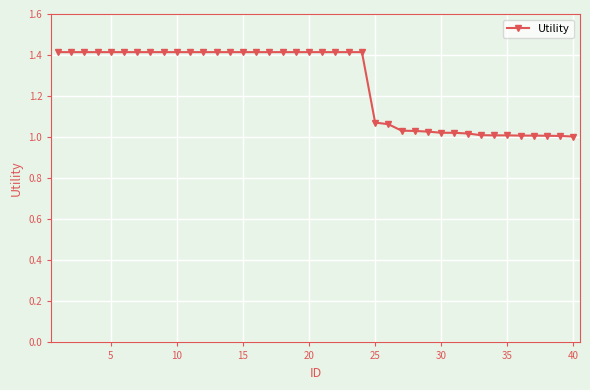

What is the difference between the second highest and minimum values?

0.4